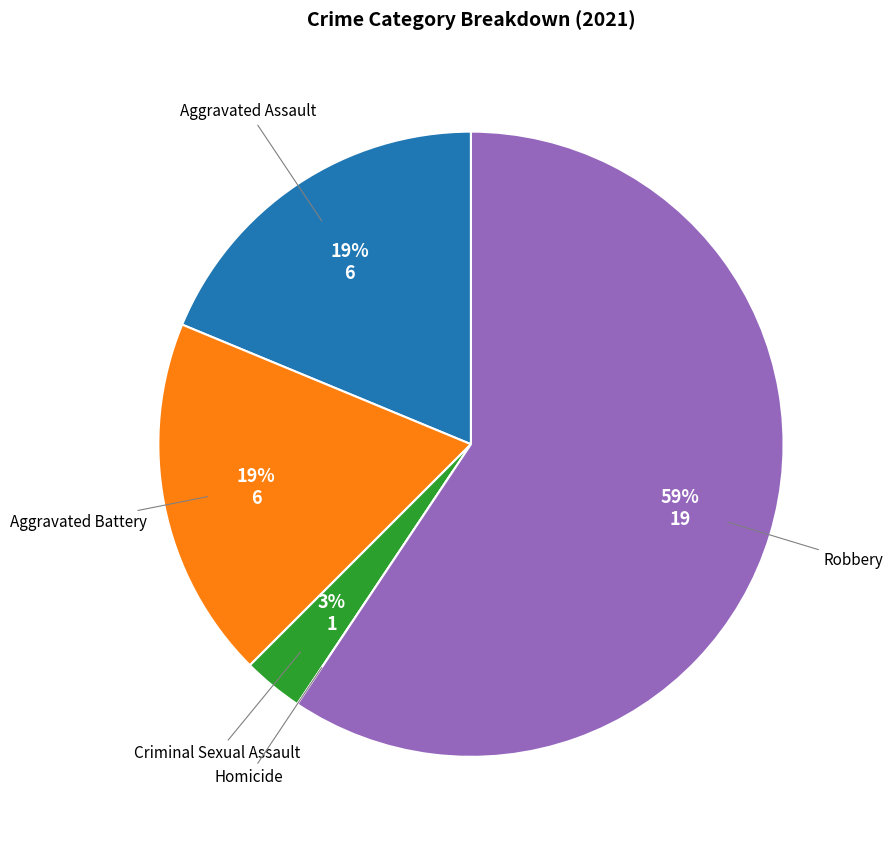

To the nearest percent, what is the difference between the largest and smallest slice percentages?

59%